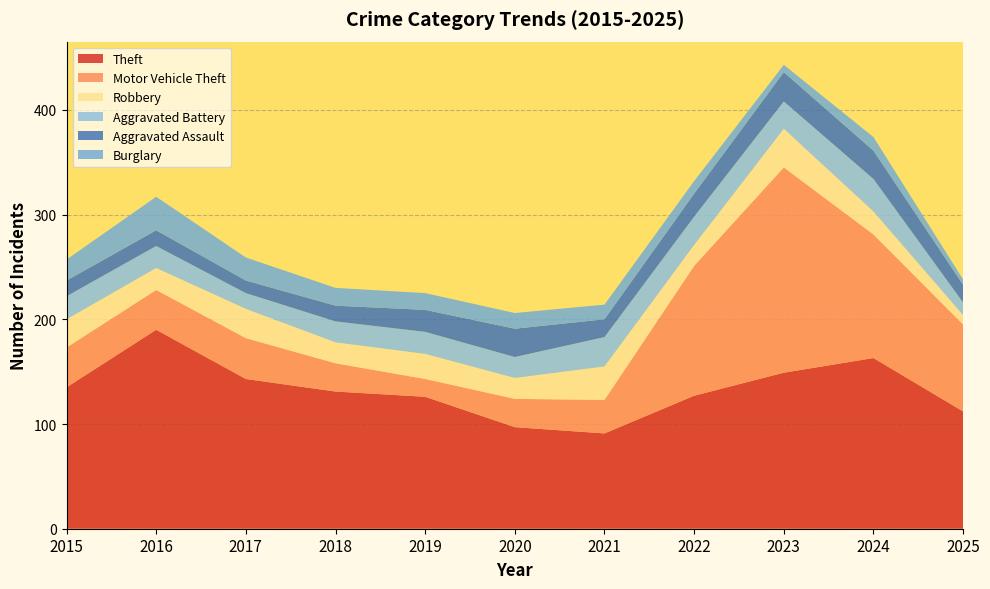

Reading right to left, list all the values displayed in this chart.

Theft: 2025=112	2024=163	2023=149	2022=127	2021=91	2020=97	2019=126	2018=131	2017=143	2016=190	2015=135
Motor Vehicle Theft: 2025=83	2024=118	2023=196	2022=124	2021=32	2020=27	2019=17	2018=27	2017=39	2016=38	2015=38
Robbery: 2025=9	2024=22	2023=37	2022=20	2021=32	2020=20	2019=24	2018=20	2017=28	2016=21	2015=27
Aggravated Battery: 2025=12	2024=31	2023=26	2022=27	2021=28	2020=20	2019=21	2018=20	2017=15	2016=21	2015=22
Aggravated Assault: 2025=17	2024=27	2023=28	2022=22	2021=17	2020=27	2019=21	2018=15	2017=12	2016=15	2015=15
Burglary: 2025=5	2024=13	2023=7	2022=12	2021=14	2020=15	2019=16	2018=17	2017=22	2016=32	2015=20